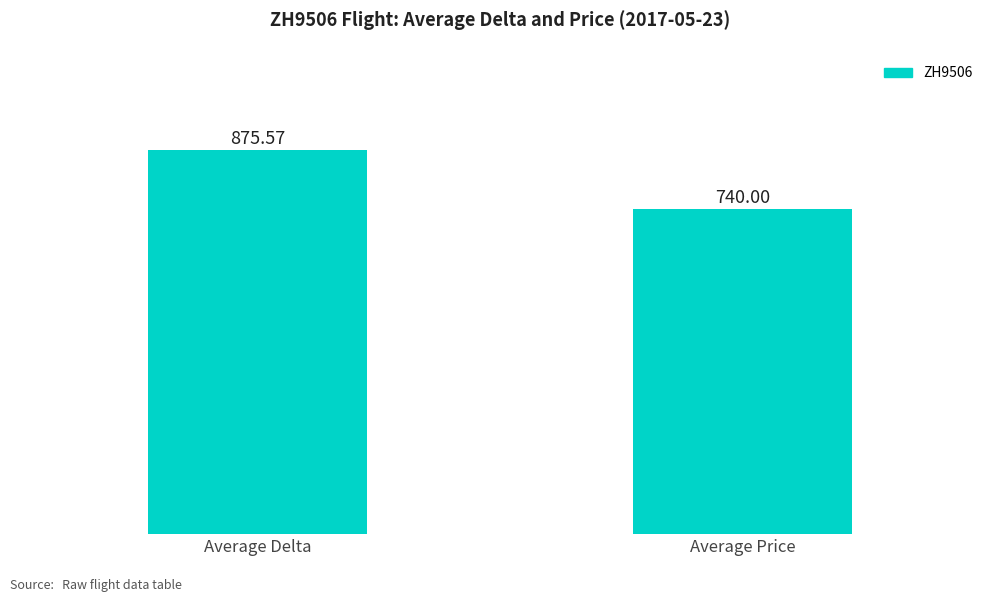

How many data points are above 875?

1